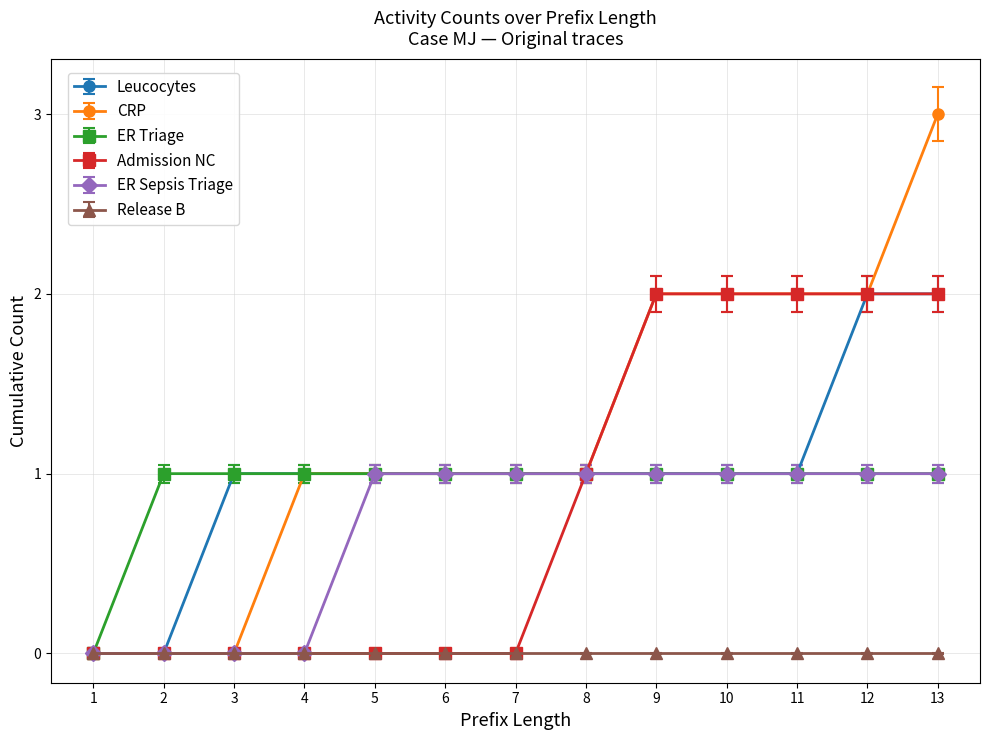

What is the sum of the ER Triage values at 3 and 1?

1